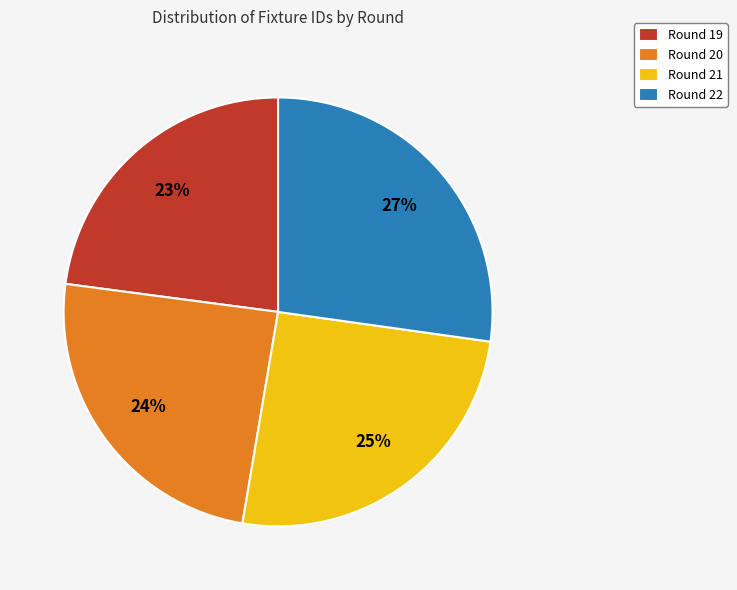

To the nearest percent, what is the difference between the largest and smallest slice percentages?

4%